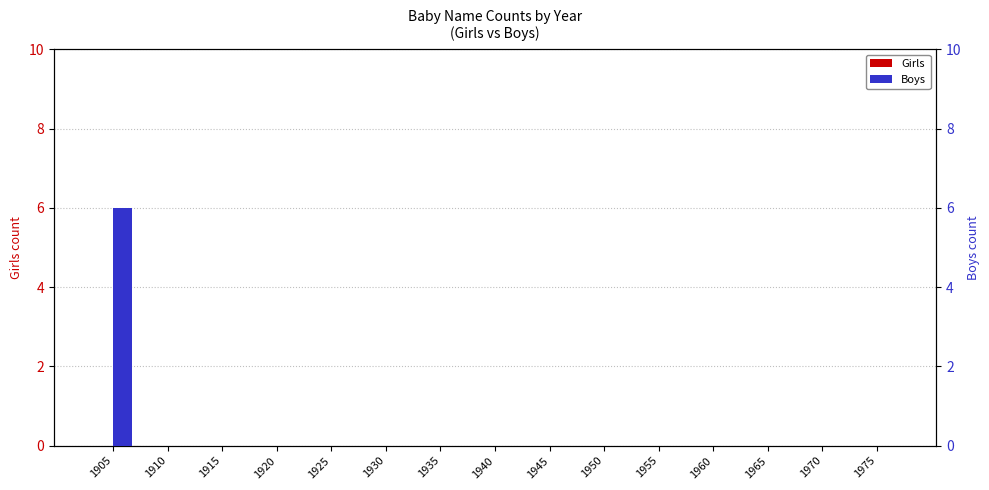

Is it true that Girls equals 0 at 1970?

True